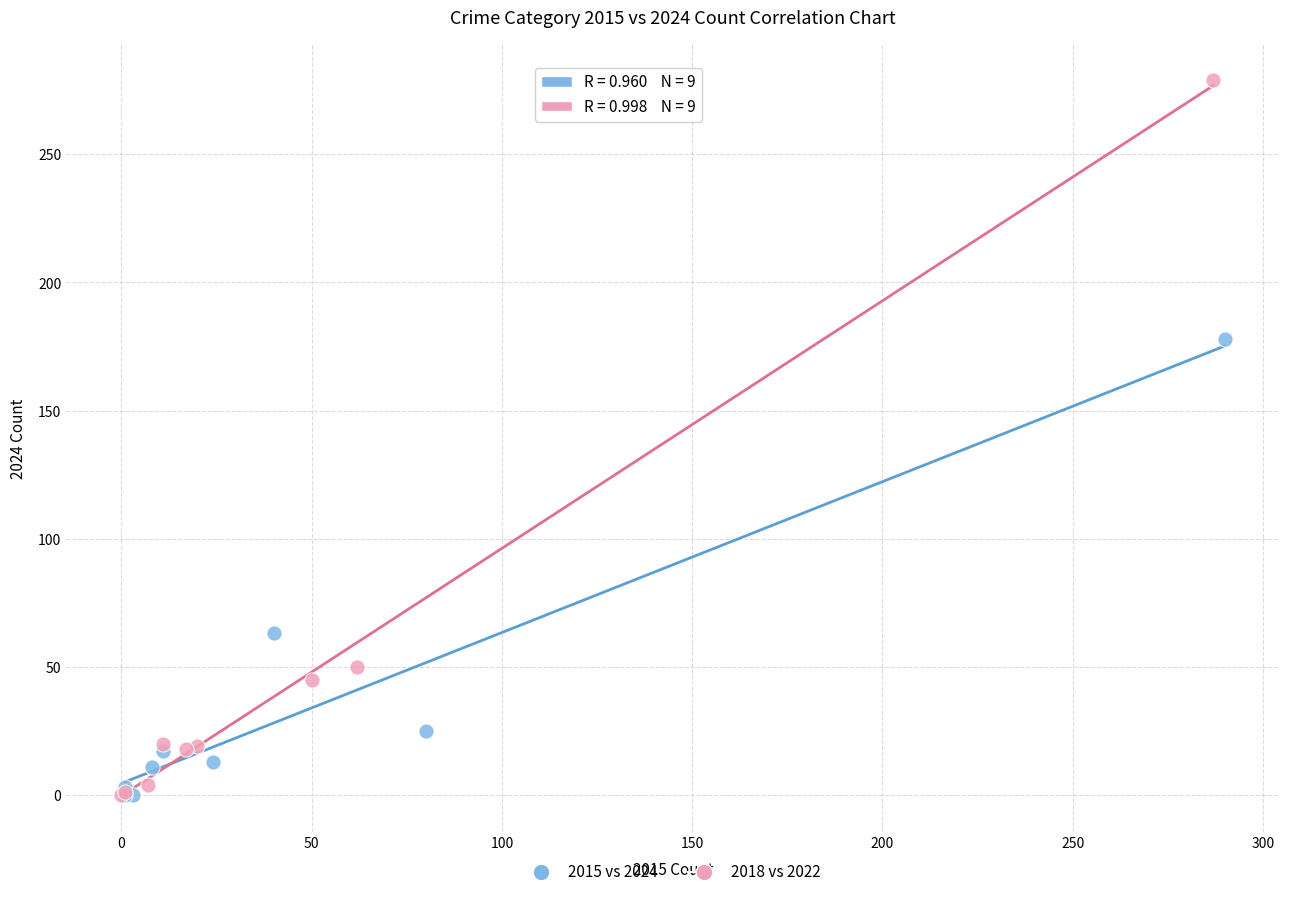

Which series has the largest Y range (max minus min)?

2018 vs 2022